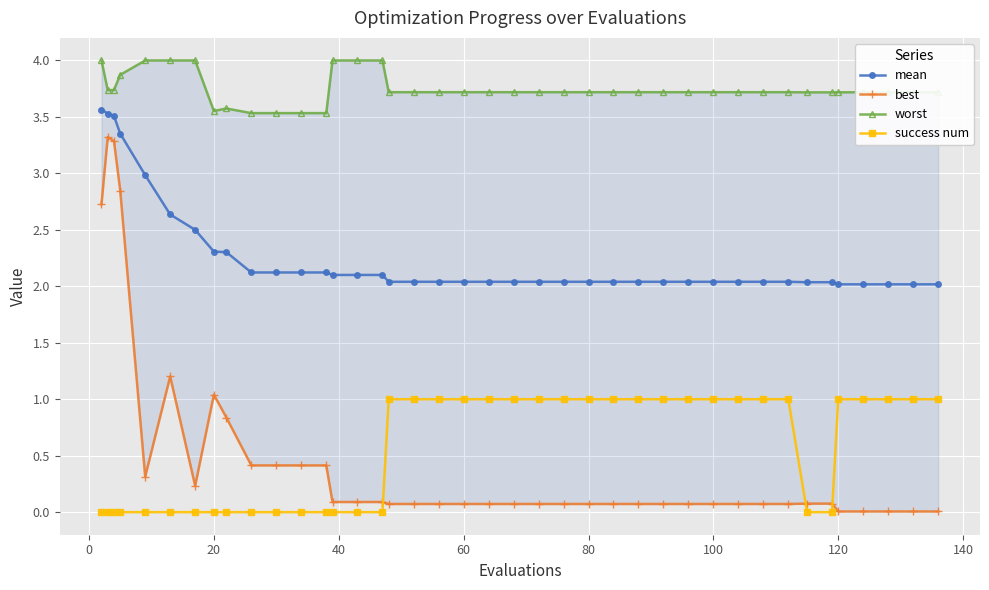

At 20, list the series in order from largest to smallest.

worst, mean, best, success num